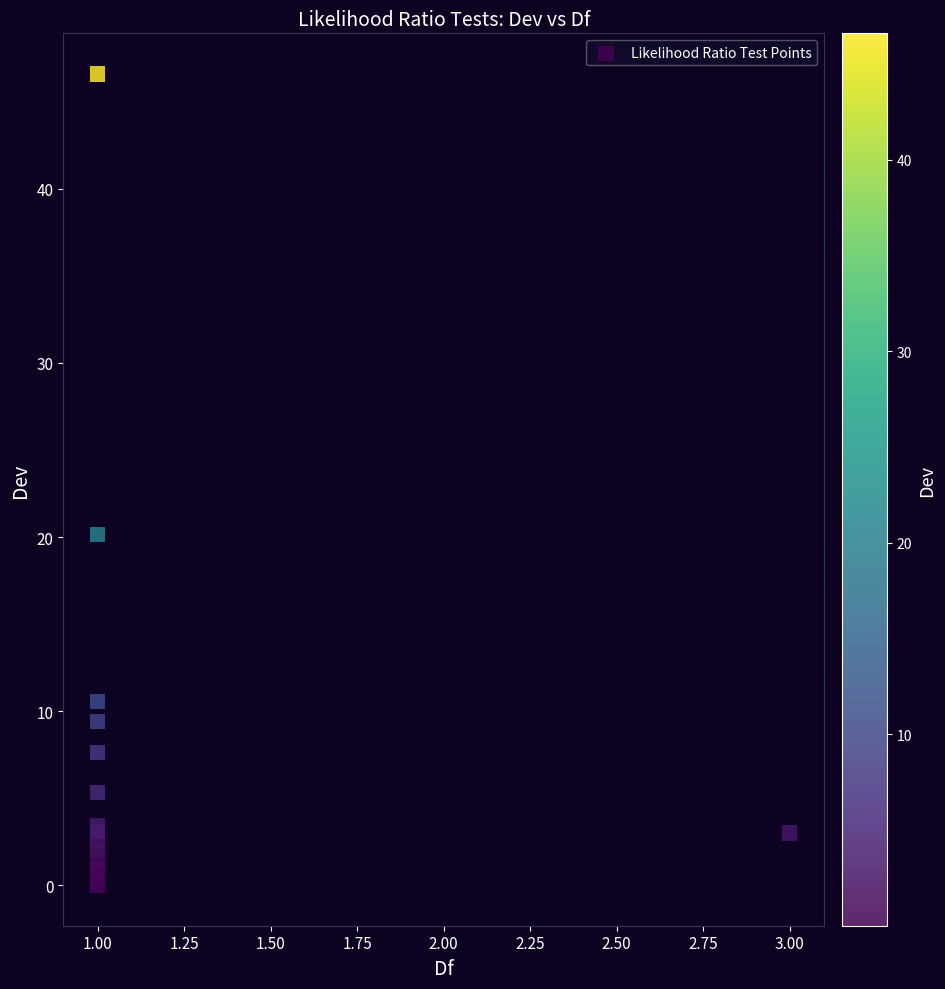

What Y value in the scatter plot is closest to 23?

20.1